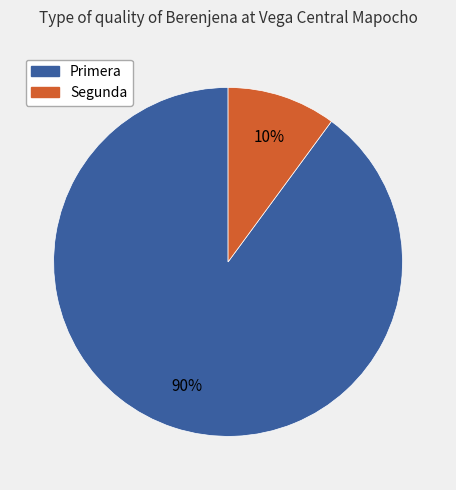

To the nearest percent, what percentage of the pie is Primera?

90%